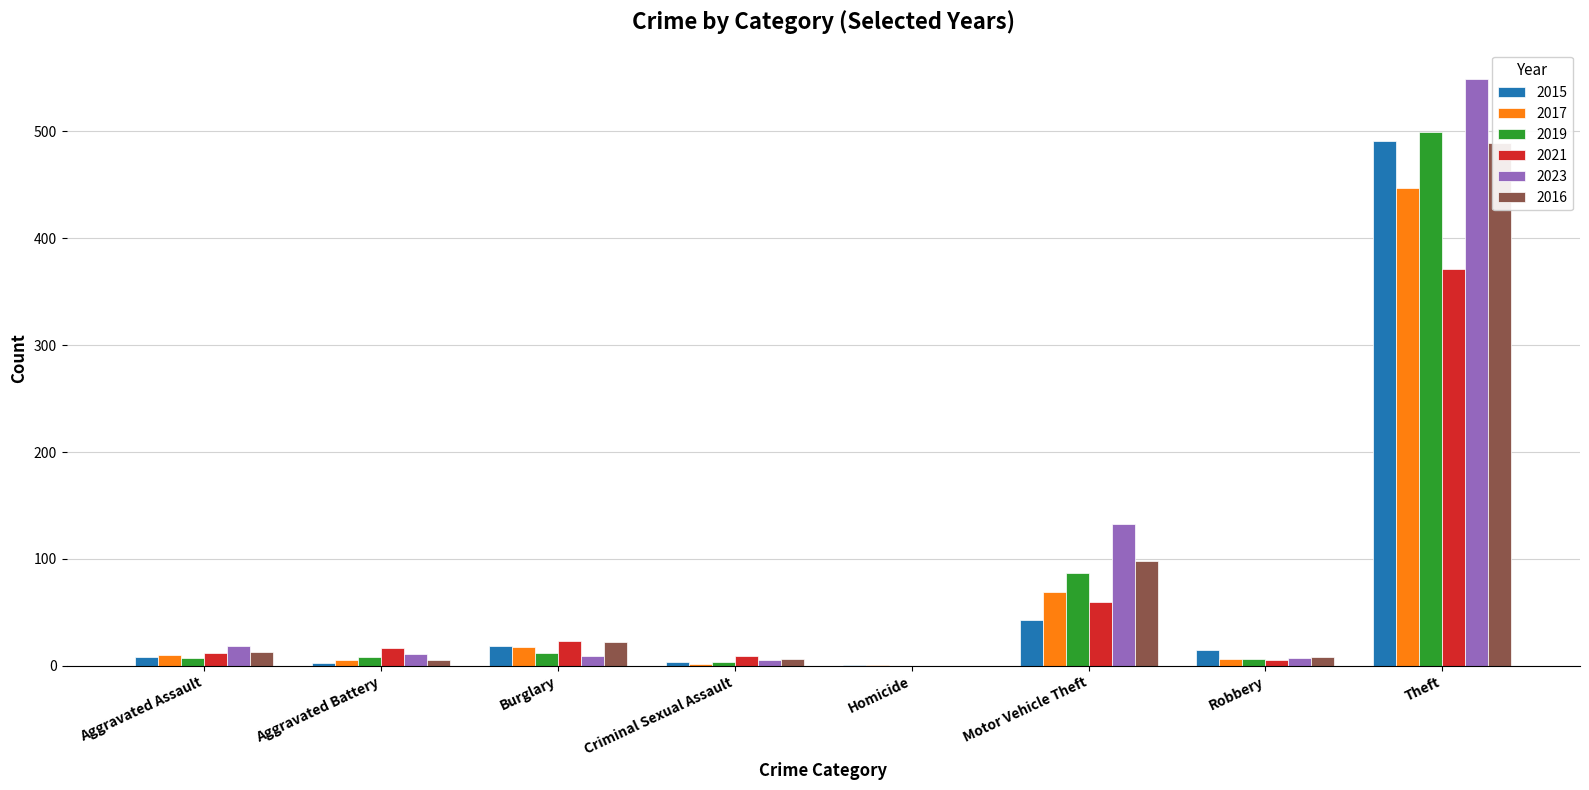

How many values in 2021 are above zero?

7